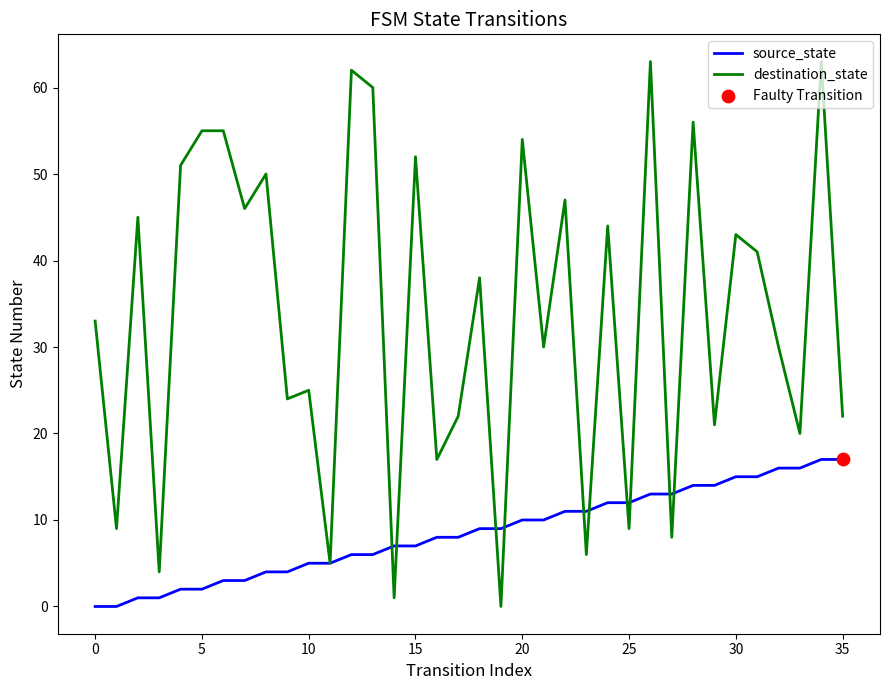

Which series has the largest total across all categories?

destination_state